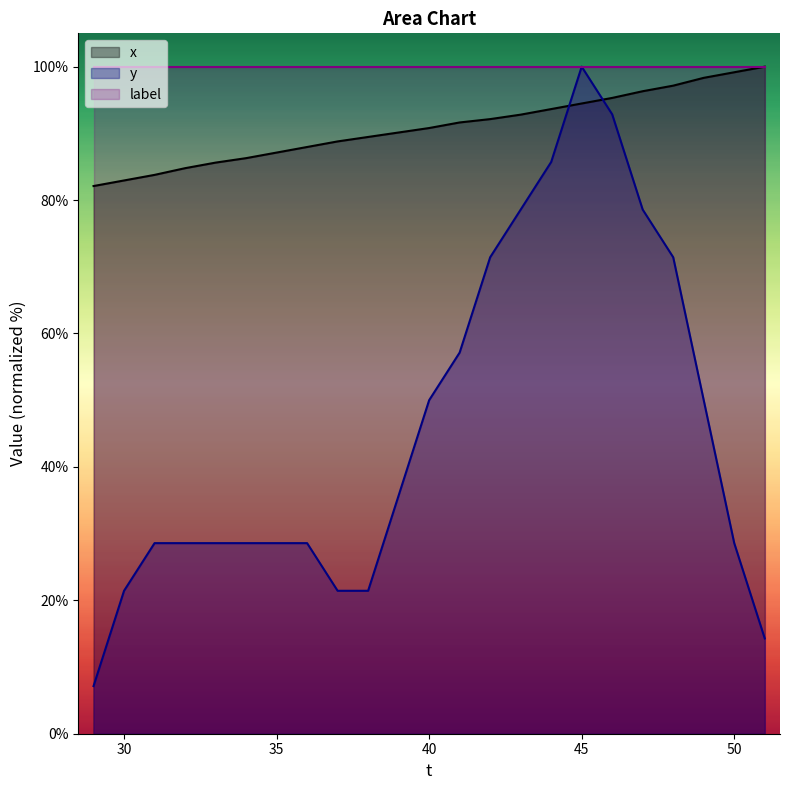

Which has a higher value, 31 or 45?

45